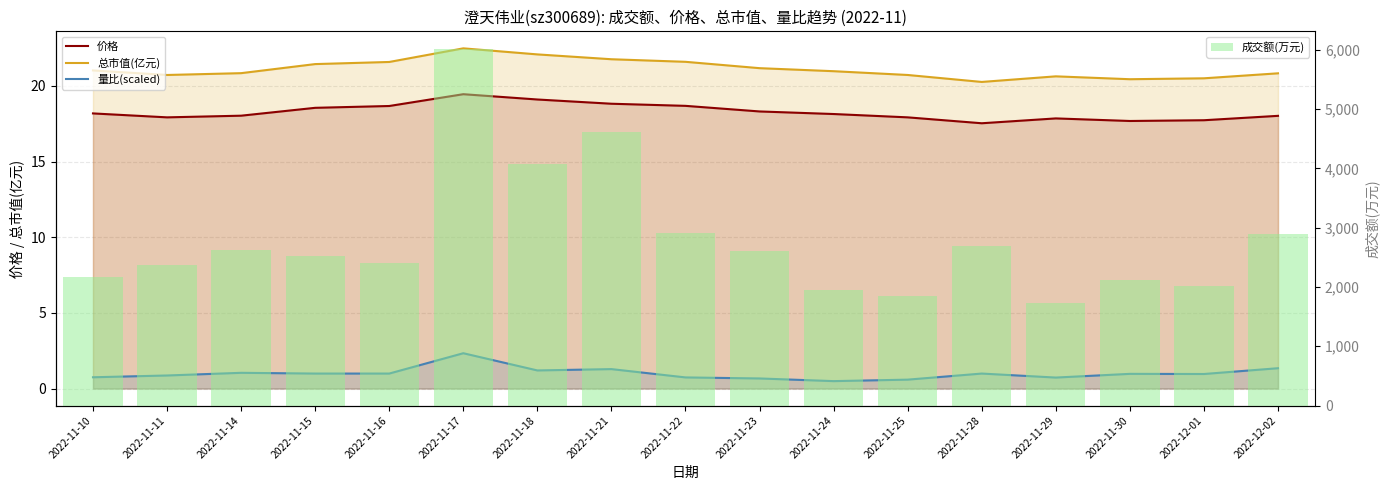

True or false: 价格 has a value of 29.0 at 2022-12-02.

False